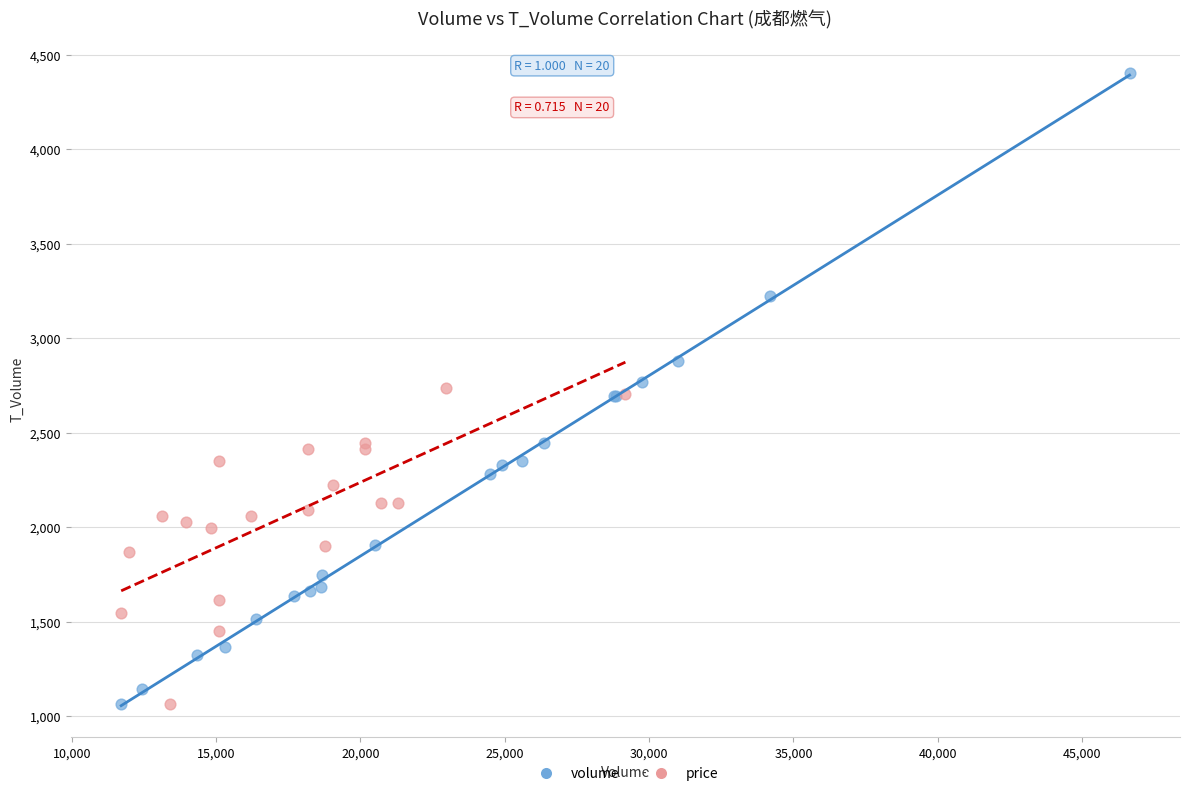

Which series contains the highest Y value?

volume